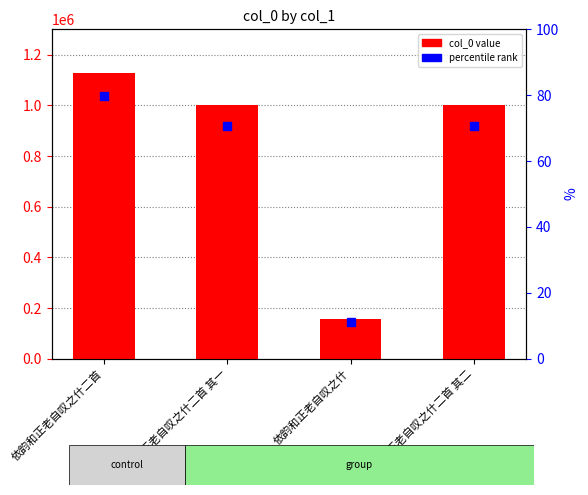

What position from the left is 依韵和正老自叹之什二首 其二?

4